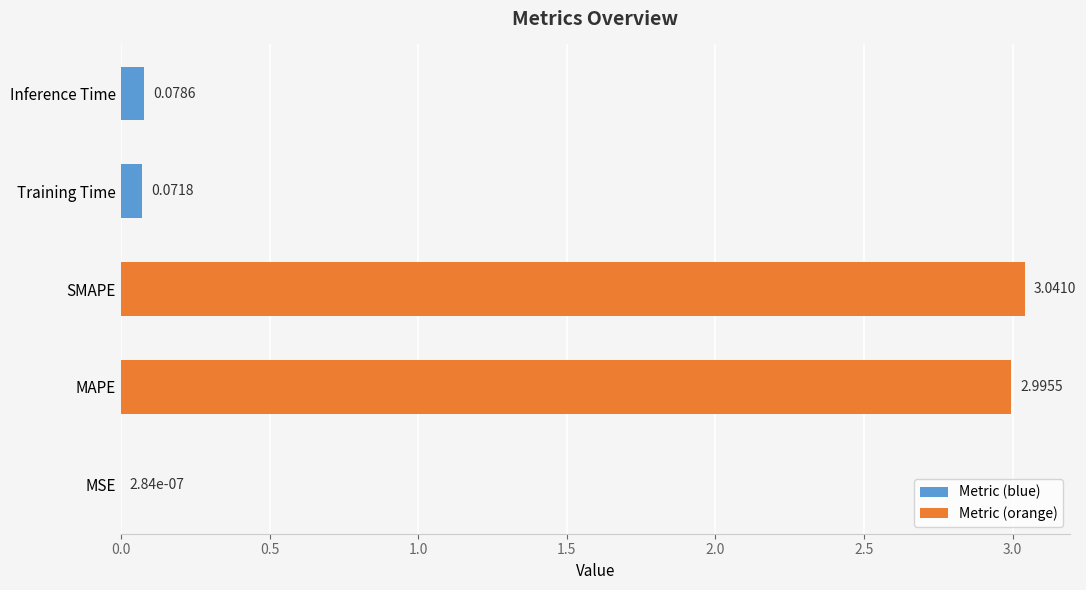

What is the sum of all values?

6.2